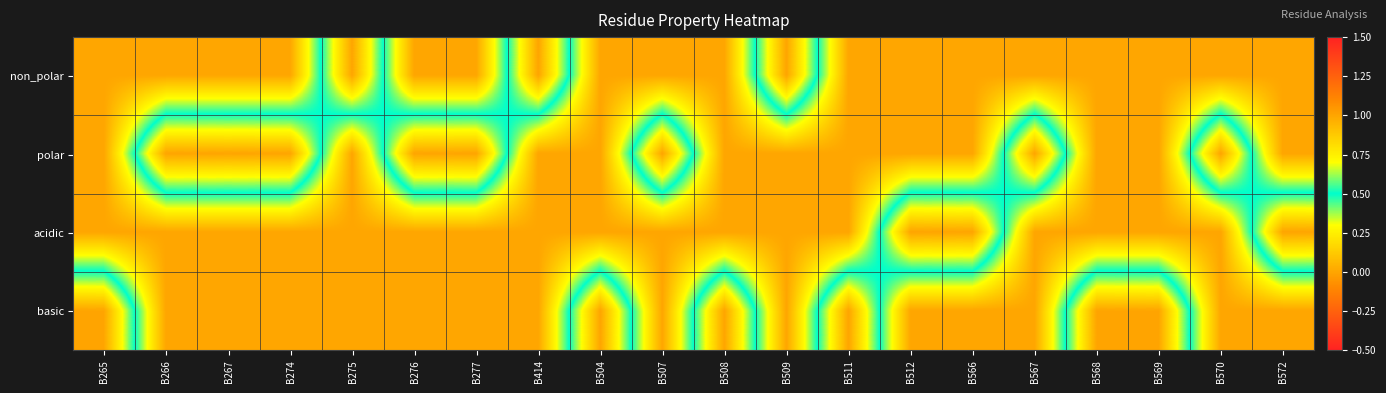

How many categories are shown in the chart?

20